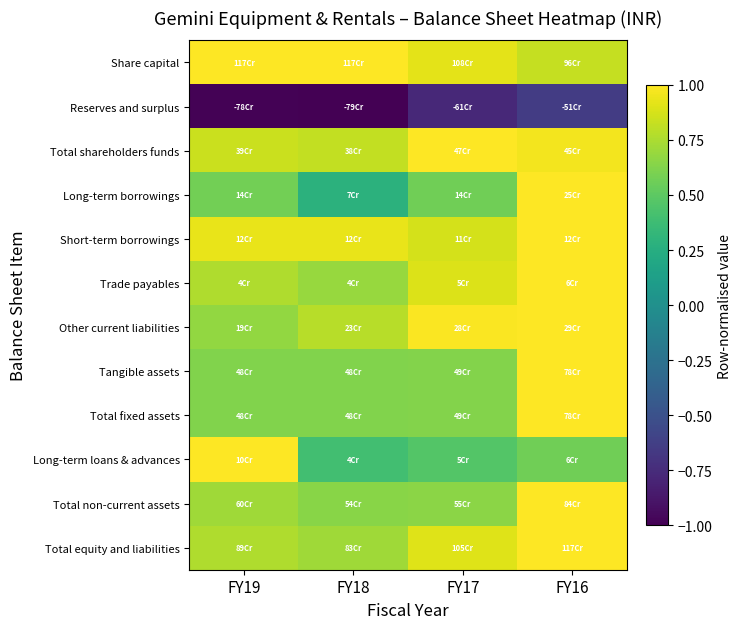

Which category has the highest value across all series?

FY19